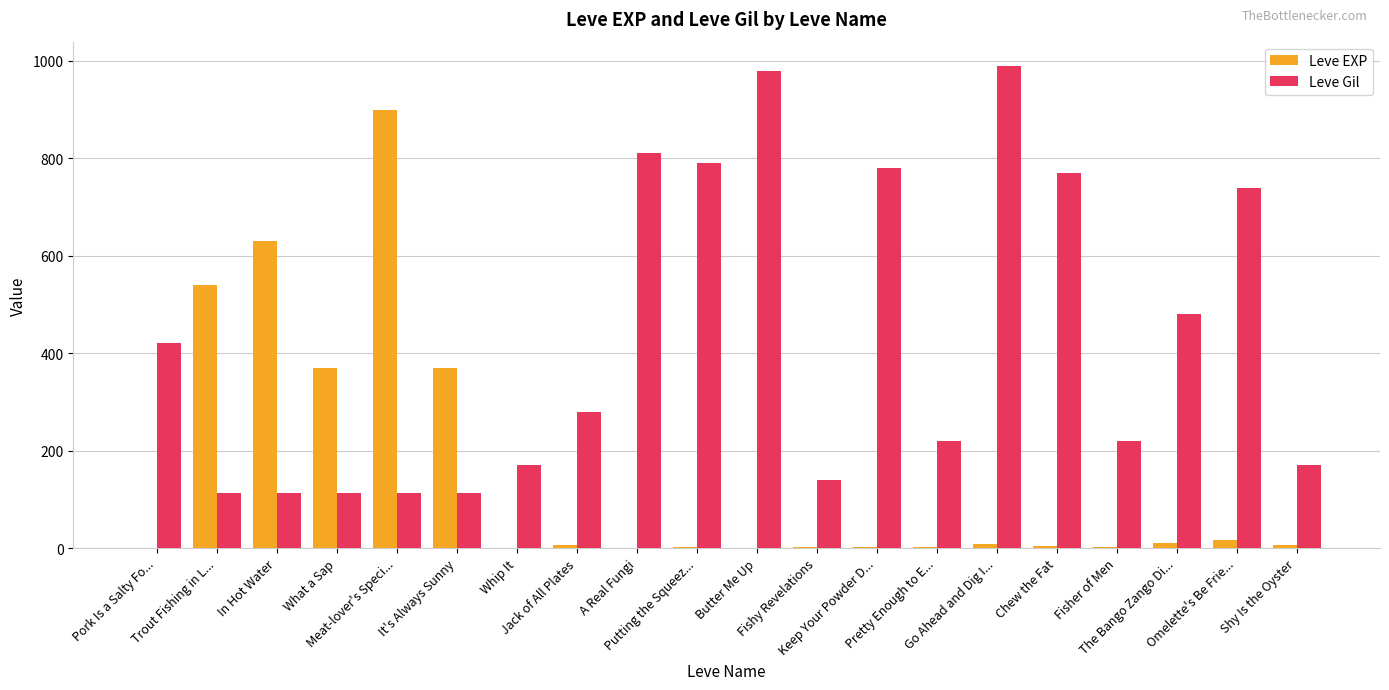

What is the maximum value shown in the chart?

990